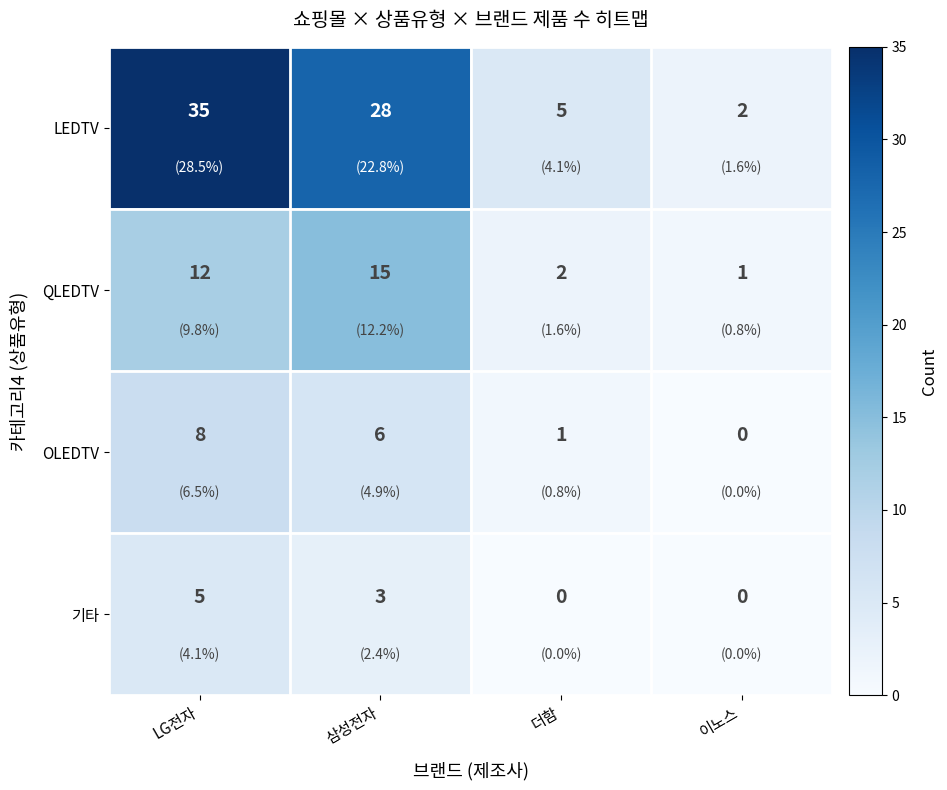

What is the difference between the second highest and second lowest values in the 기타 series?

3